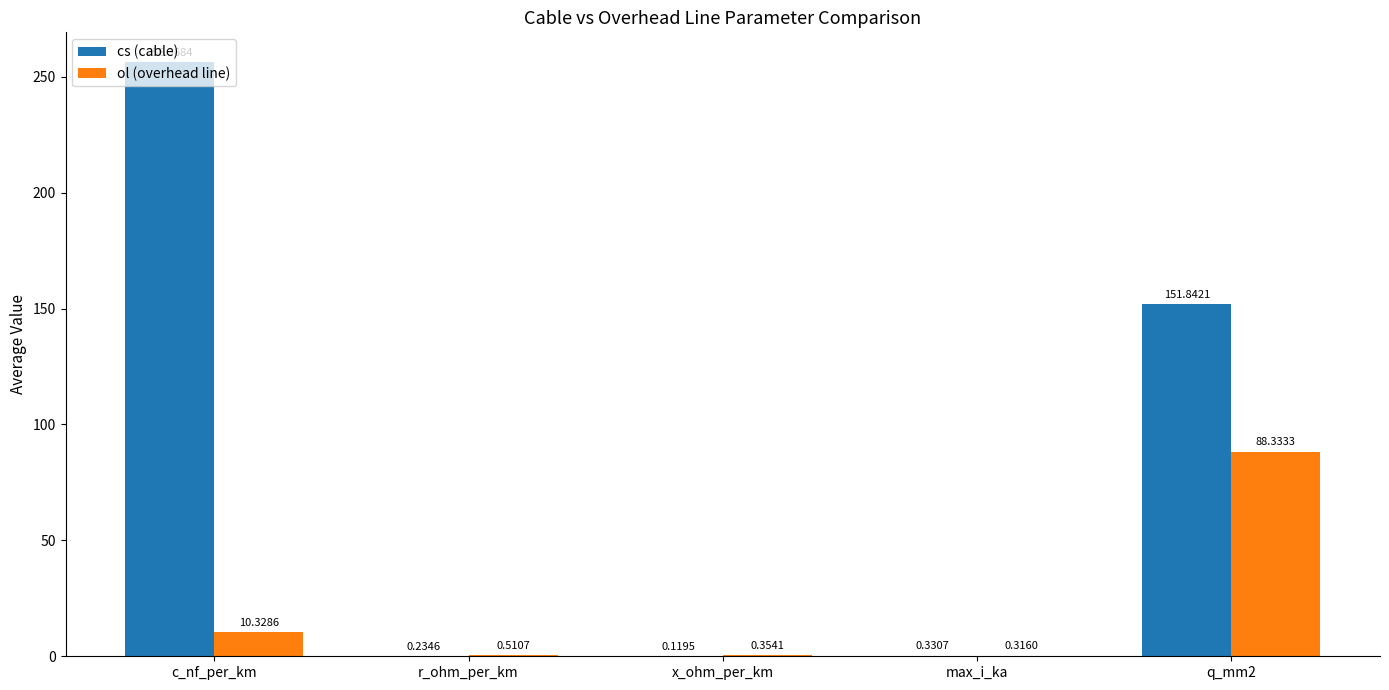

What is the sum of all ol (overhead line) values?

99.8